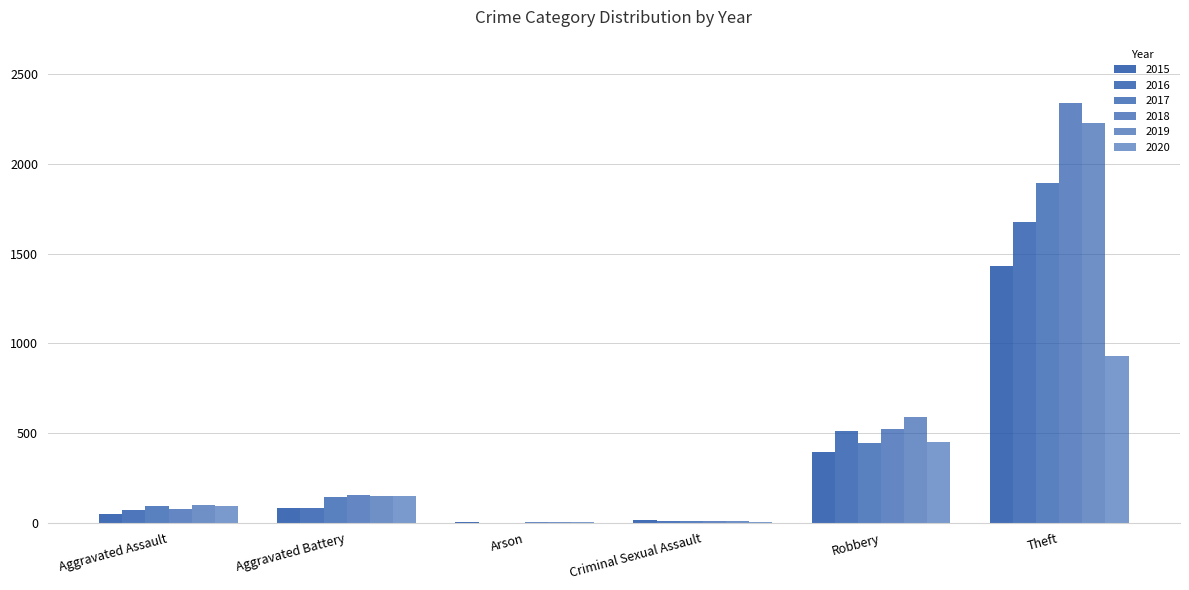

What is the greatest value displayed?

2342